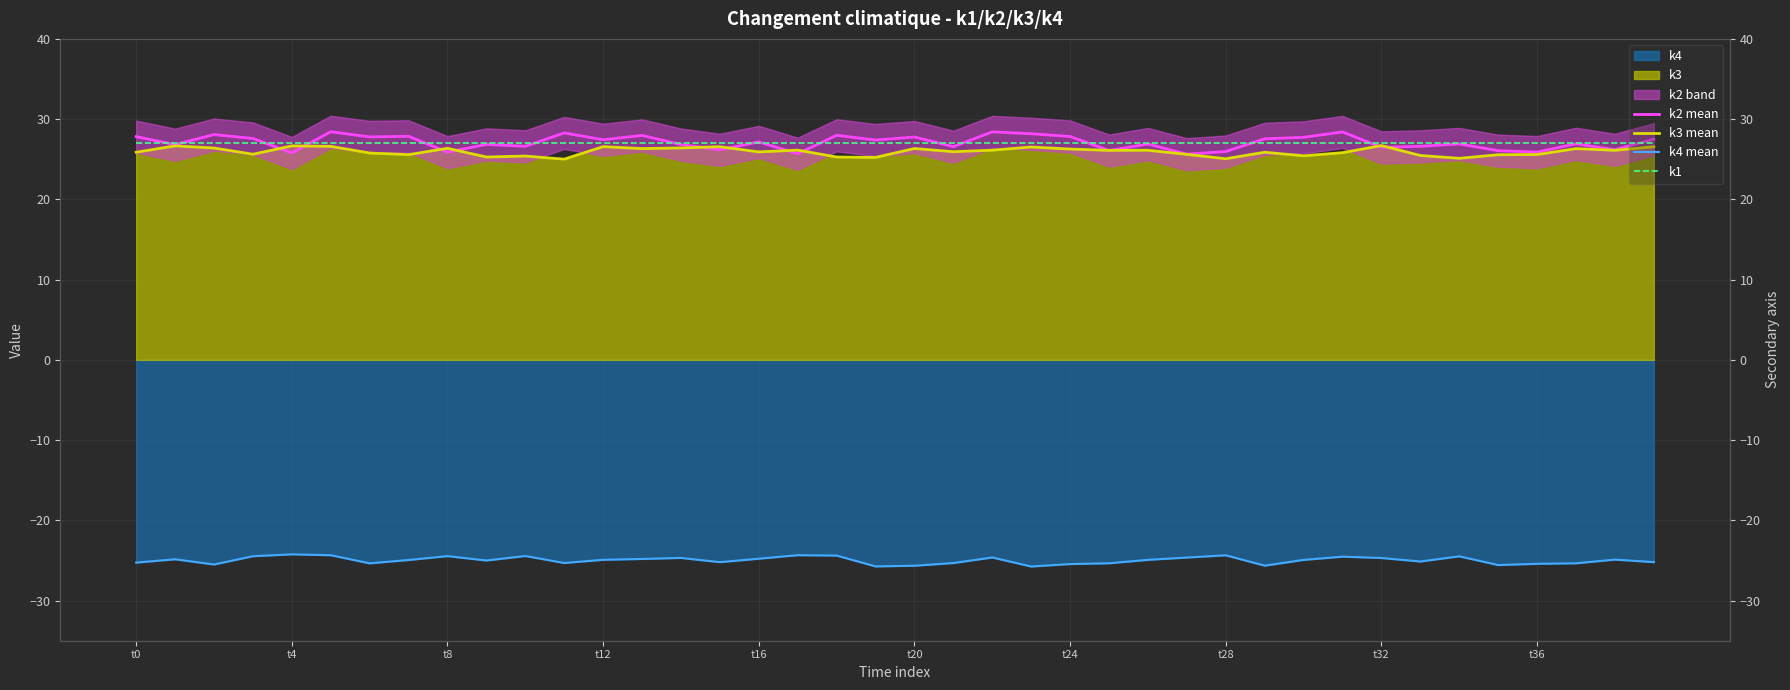

Which series has the largest range (max minus min)?

k2 mean